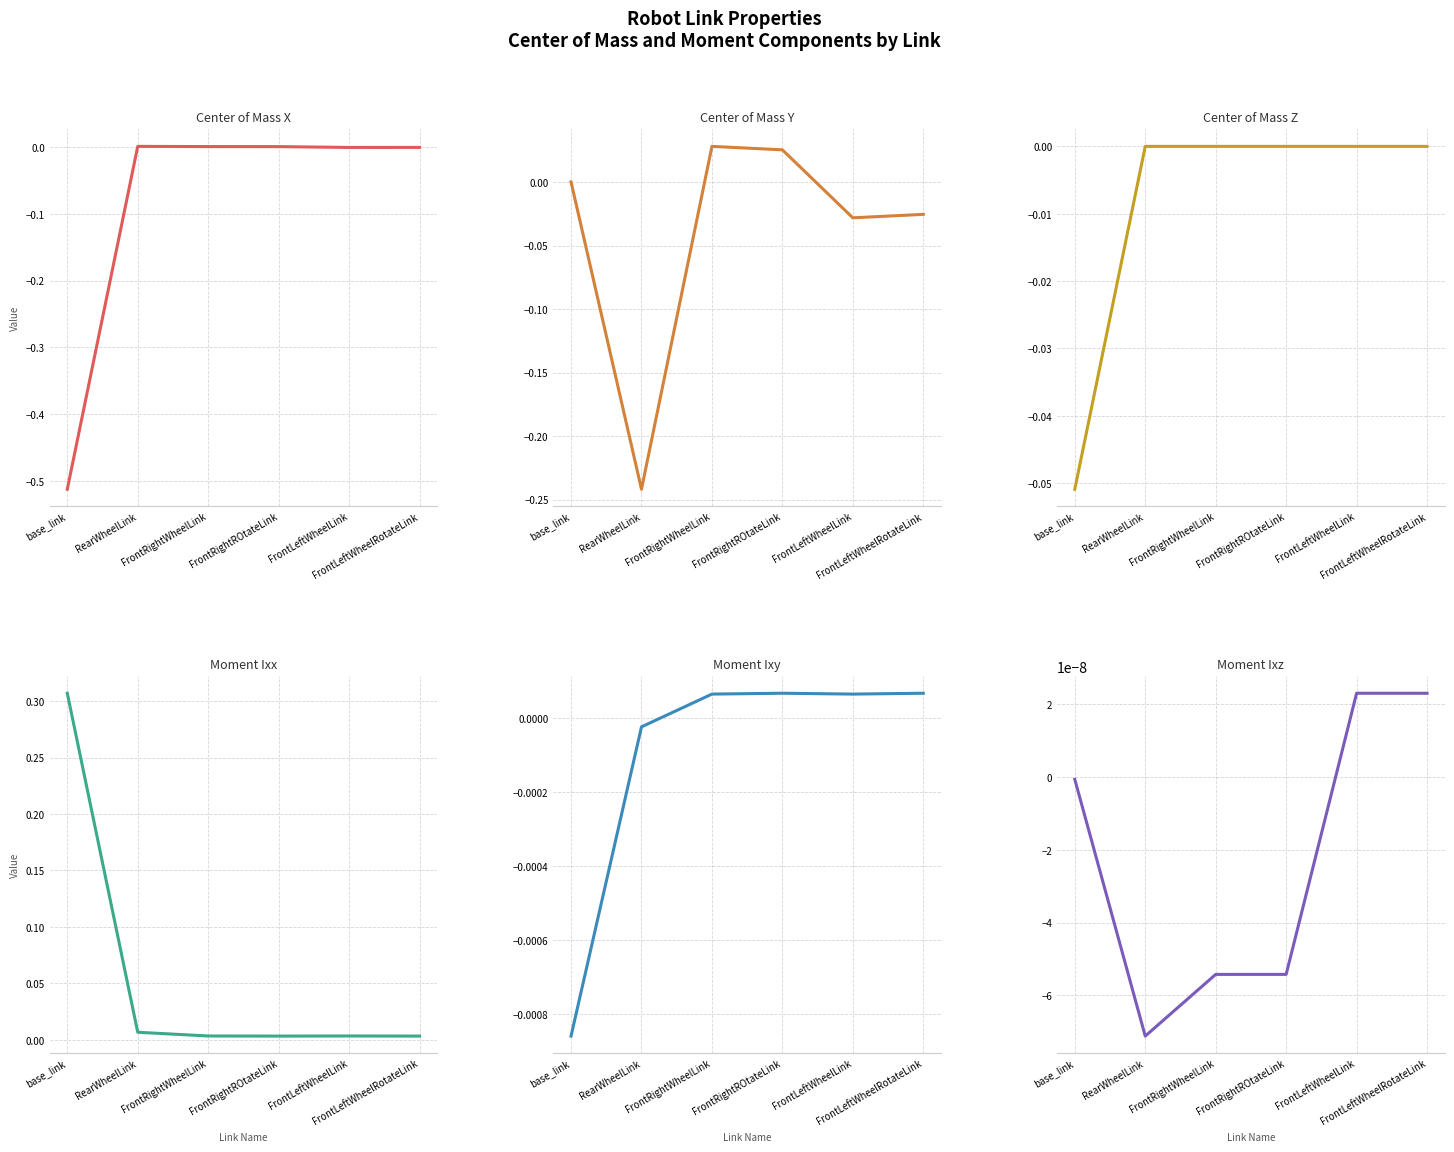

What is the label of the 3rd point from the left?

FrontRightWheelLink